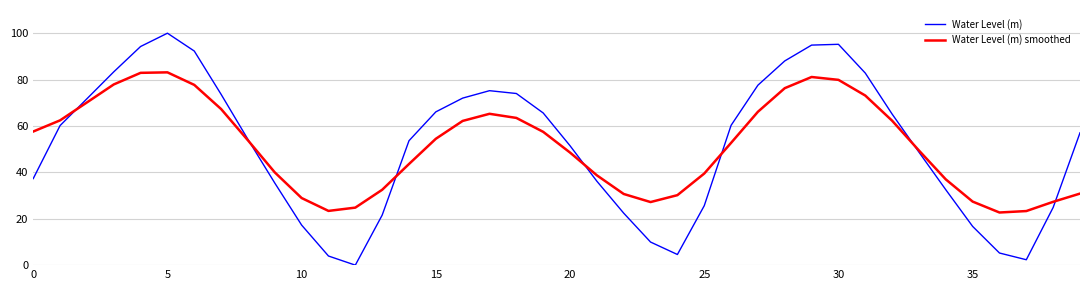

Rank the series by their maximum value, from highest to lowest.

Water Level (m), Water Level (m) smoothed